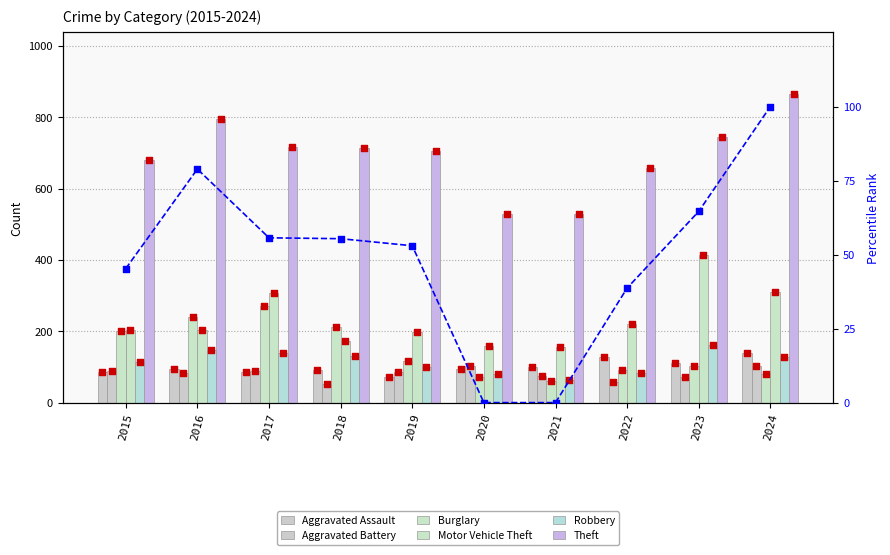

At which category is the sum across all series the highest?

2024